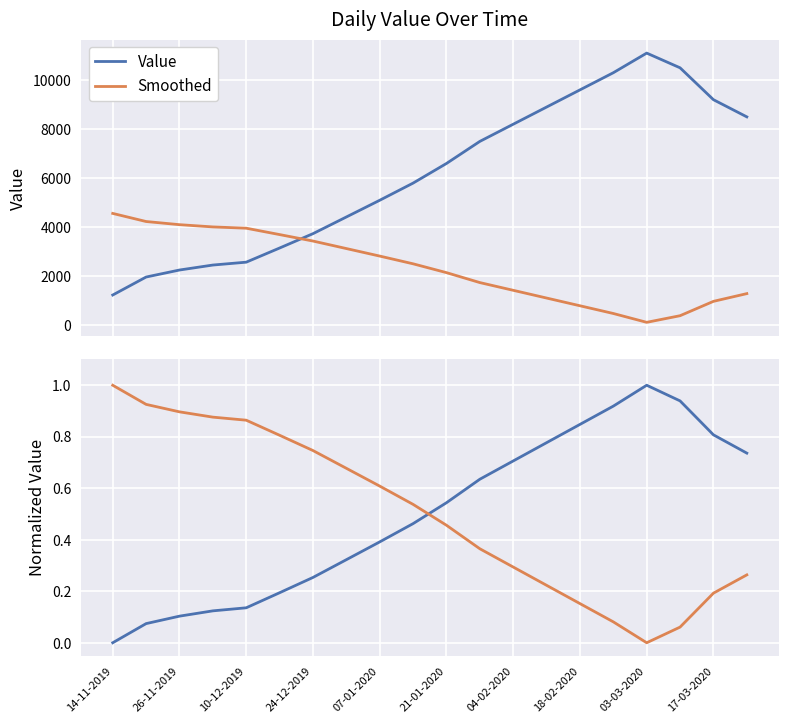

Is this an area chart (filled region under the line)?

No